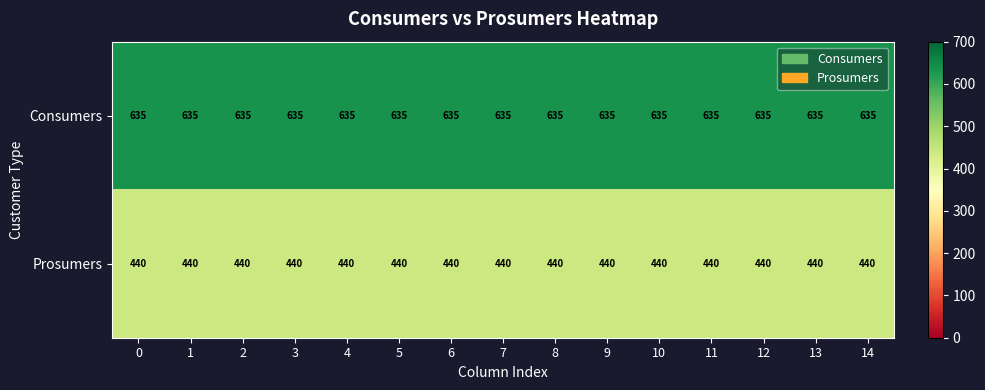

At how many categories does at least one series exceed 516?

15